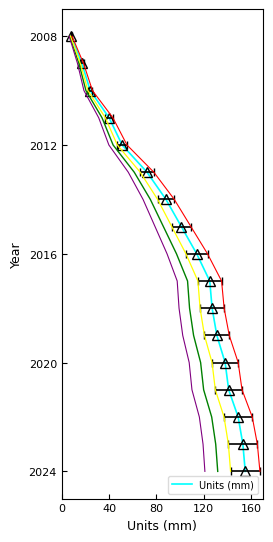

What position from the right is 40?

15